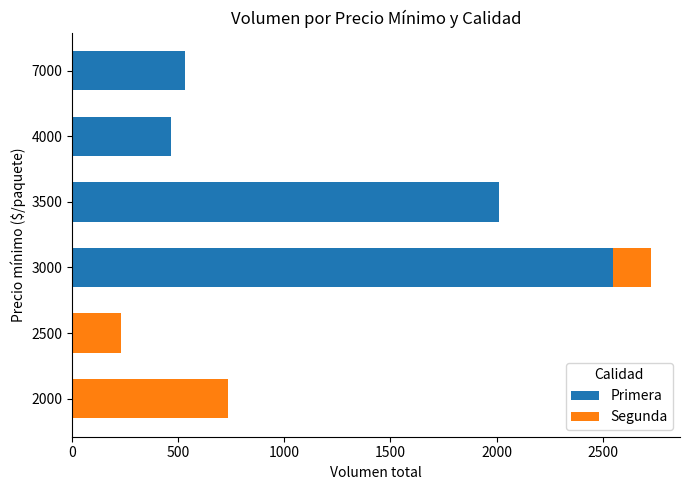

At which category is the sum across all series the highest?

3000